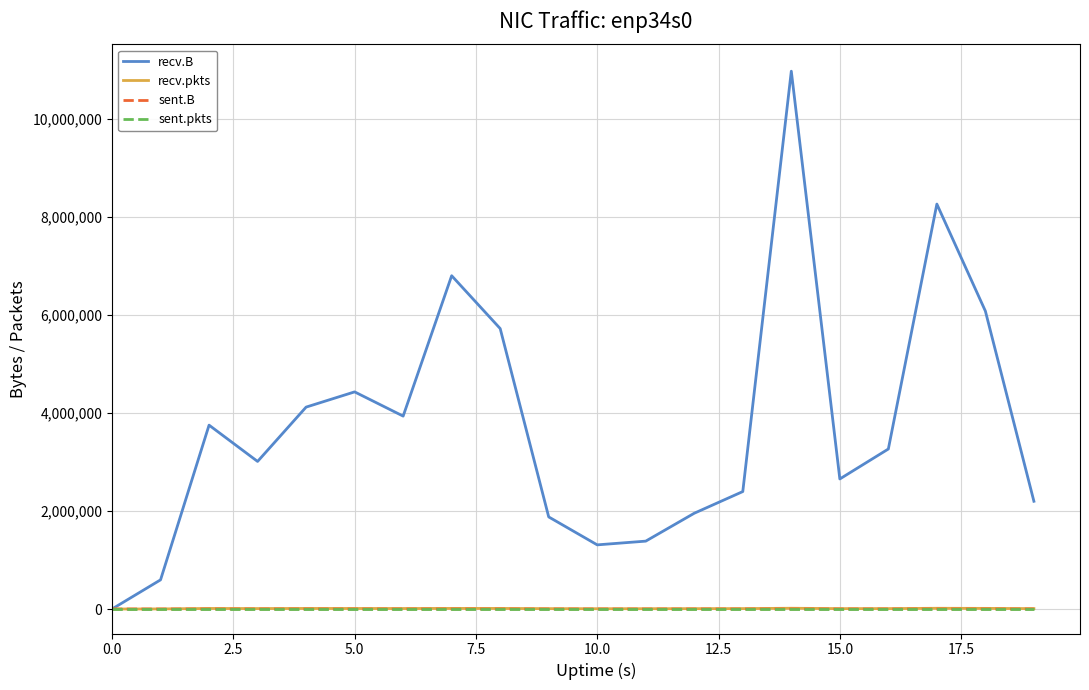

Which series has the largest range (max minus min)?

recv.B